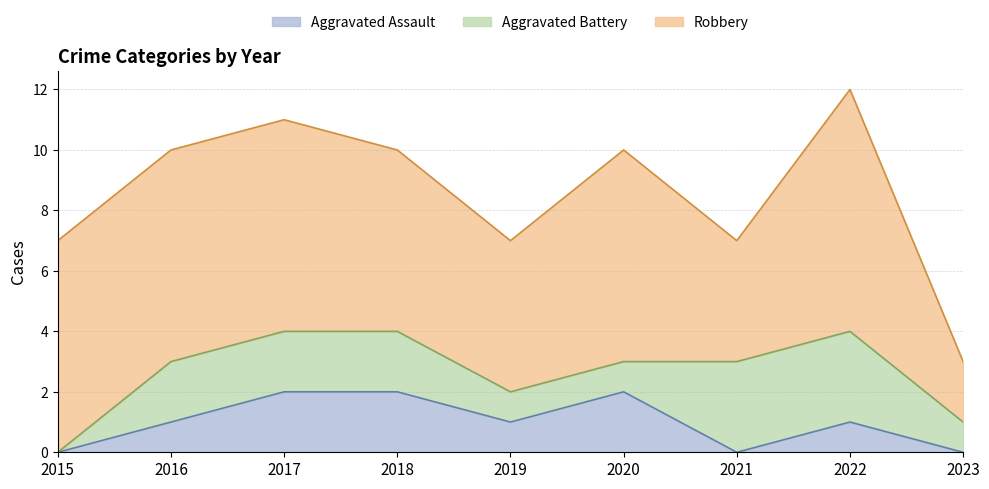

Reading left to right, transcribe all the data shown in this chart.

Aggravated Assault: 2015=0	2016=1	2017=2	2018=2	2019=1	2020=2	2021=0	2022=1	2023=0
Aggravated Battery: 2015=0	2016=2	2017=2	2018=2	2019=1	2020=1	2021=3	2022=3	2023=1
Robbery: 2015=7	2016=7	2017=7	2018=6	2019=5	2020=7	2021=4	2022=8	2023=2